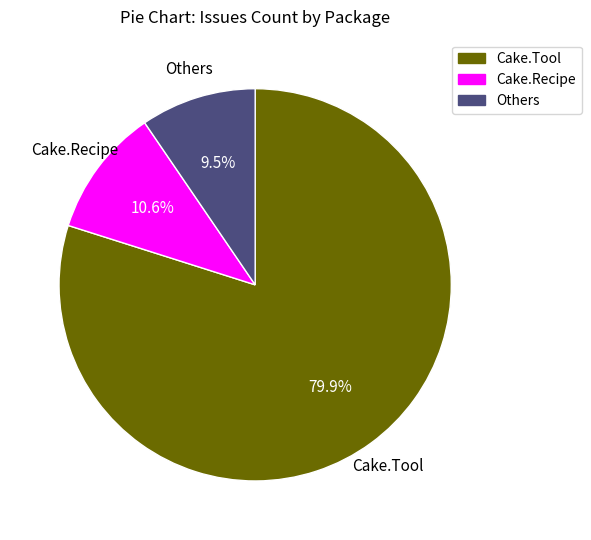

Does any single category account for the majority?

Yes